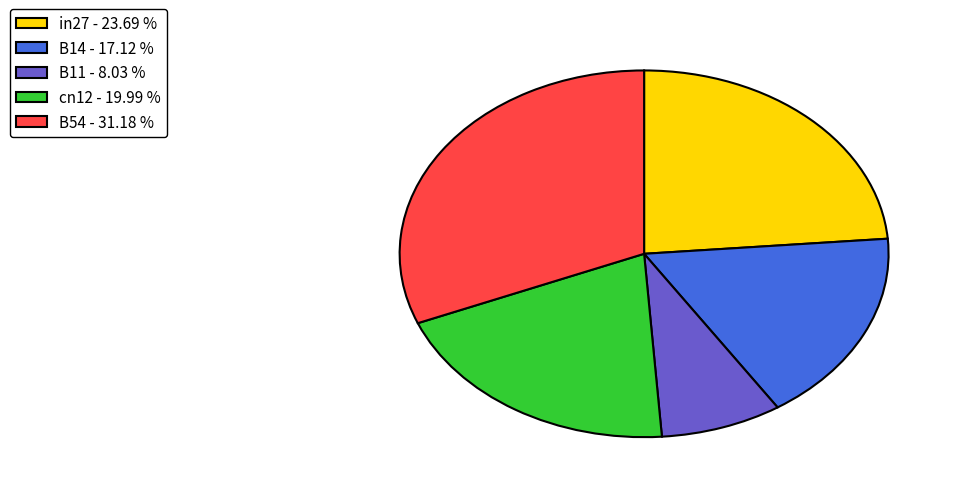

Do B14 - 17.12 % and cn12 - 19.99 % together represent more than half of the pie?

No